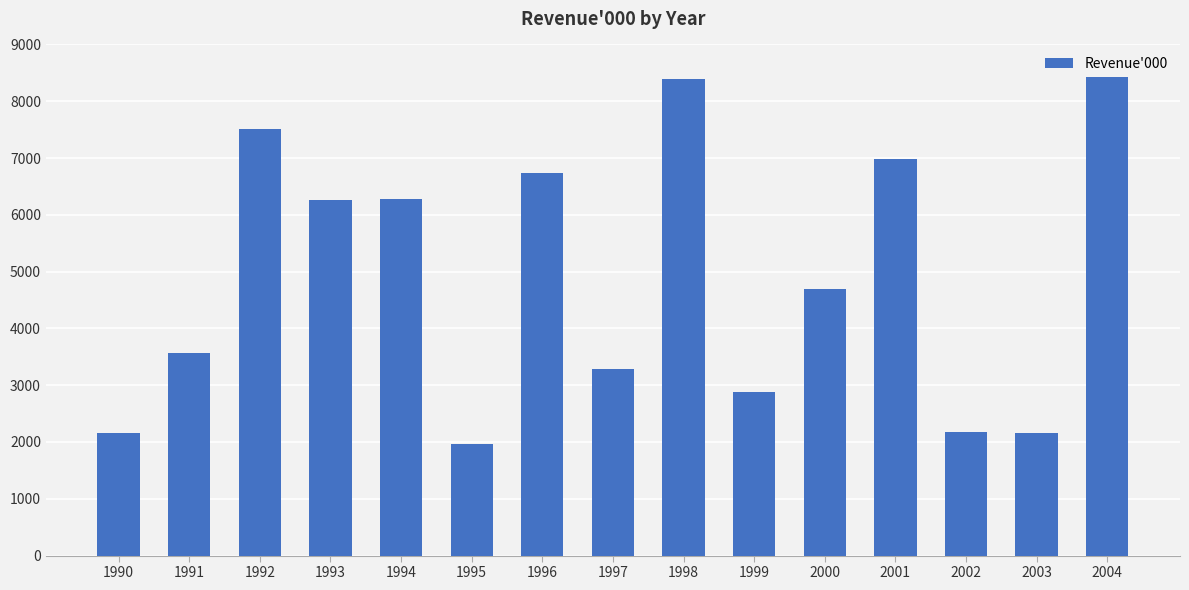

Does the chart contain stacked bars?

No